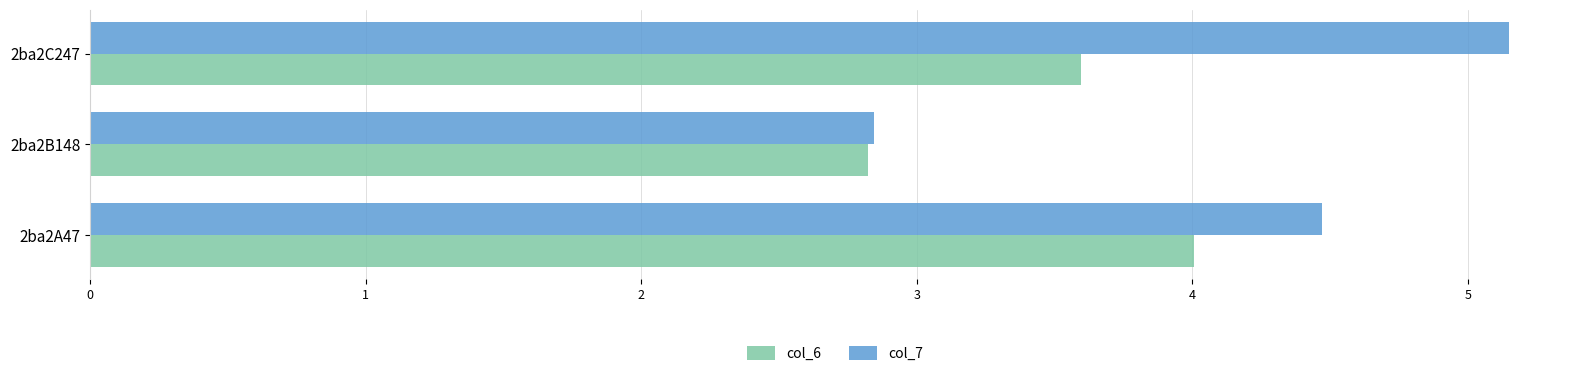

What is the total value across all series at 2ba2C247?

8.7